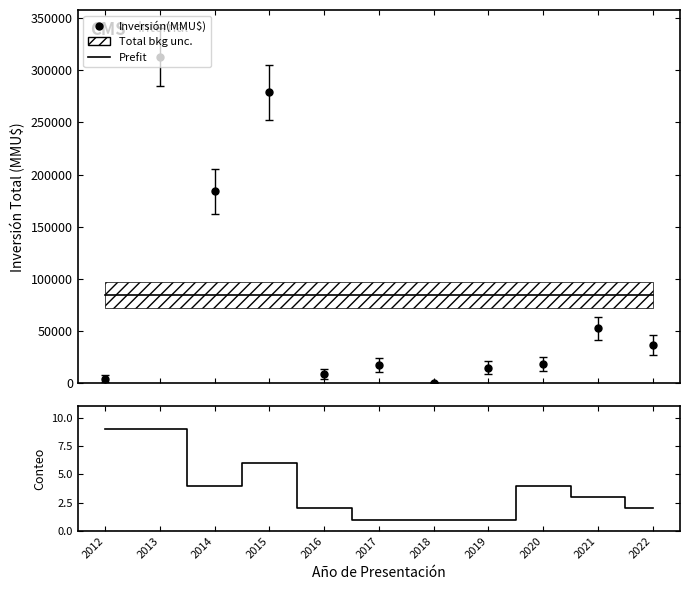

Which category has the highest value across all series?

2012